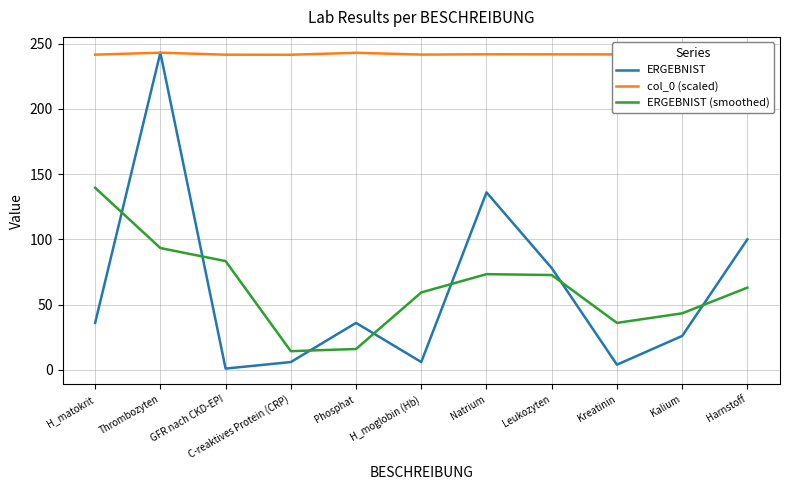

What position from the right is H_matokrit?

11